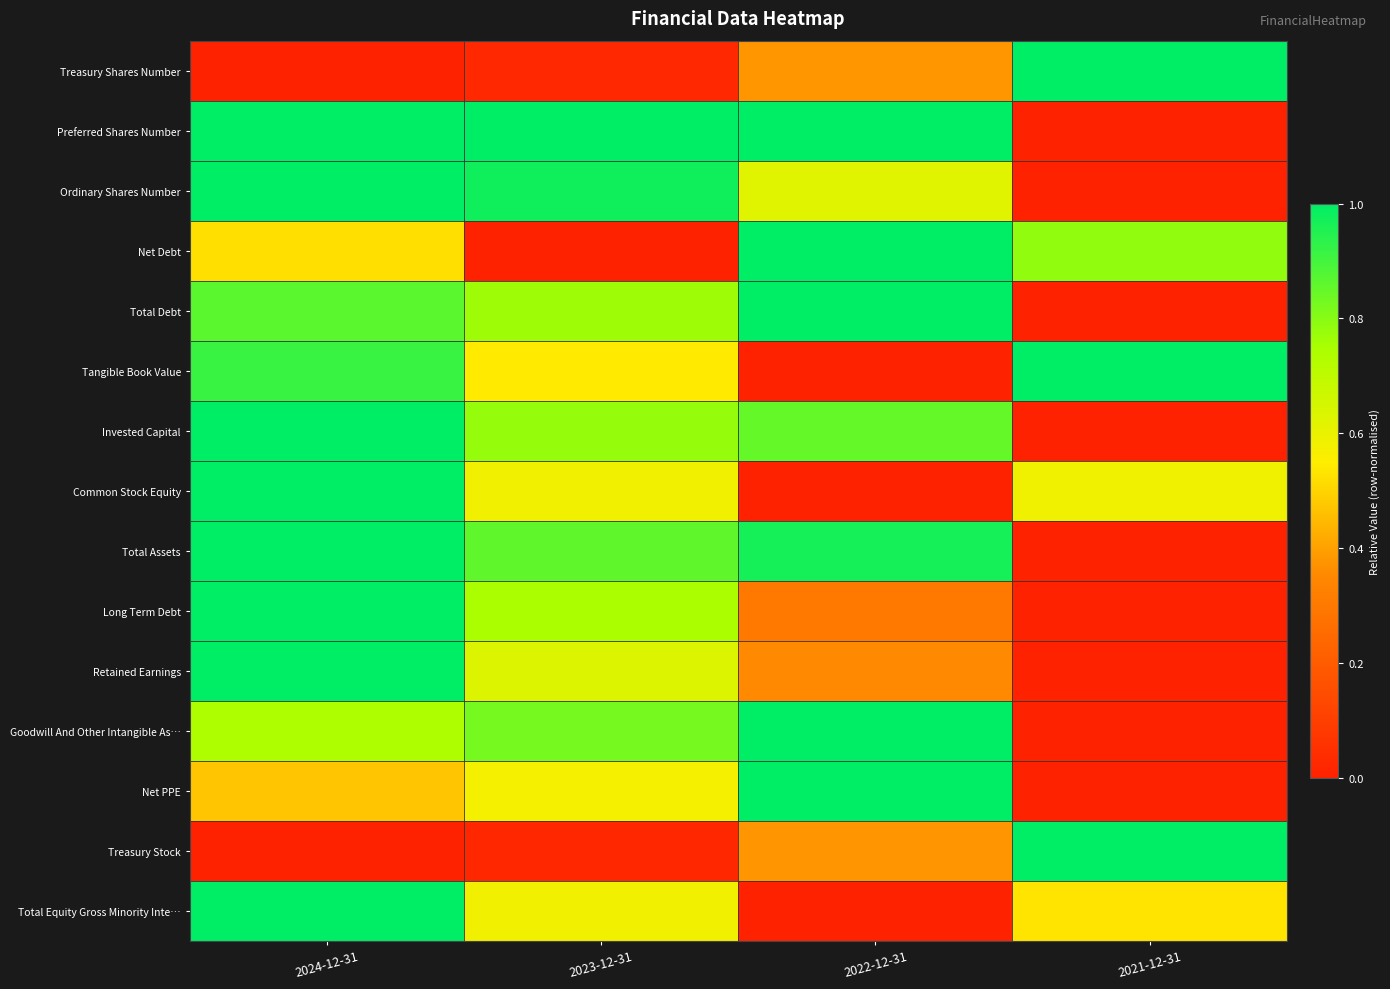

What is the total value across all series at 2023-12-31?

8.9